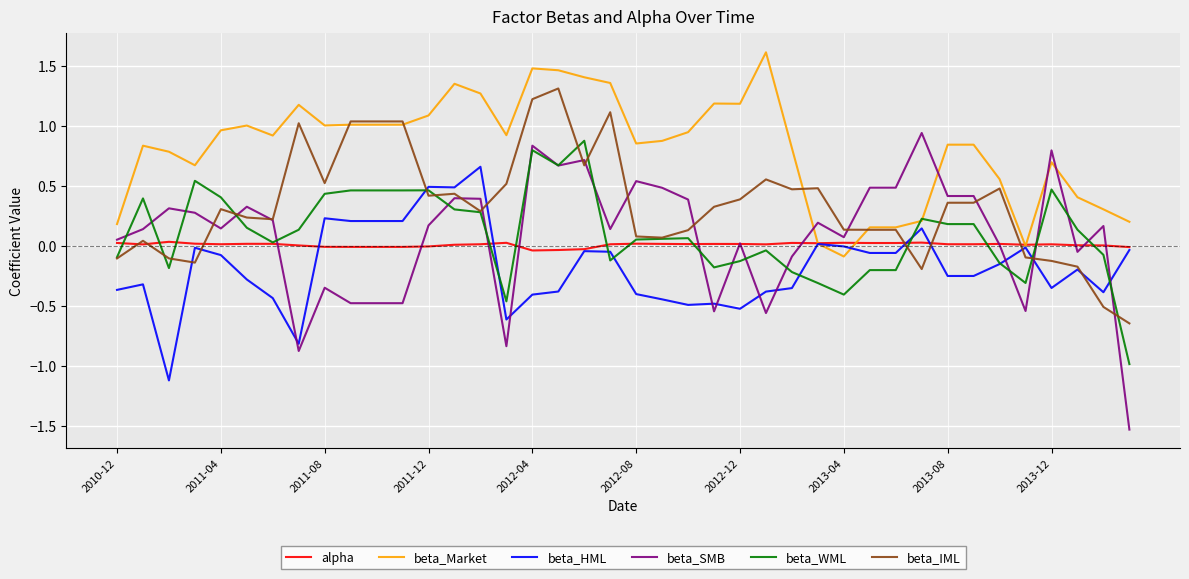

Which series has the widest spread of values?

beta_SMB